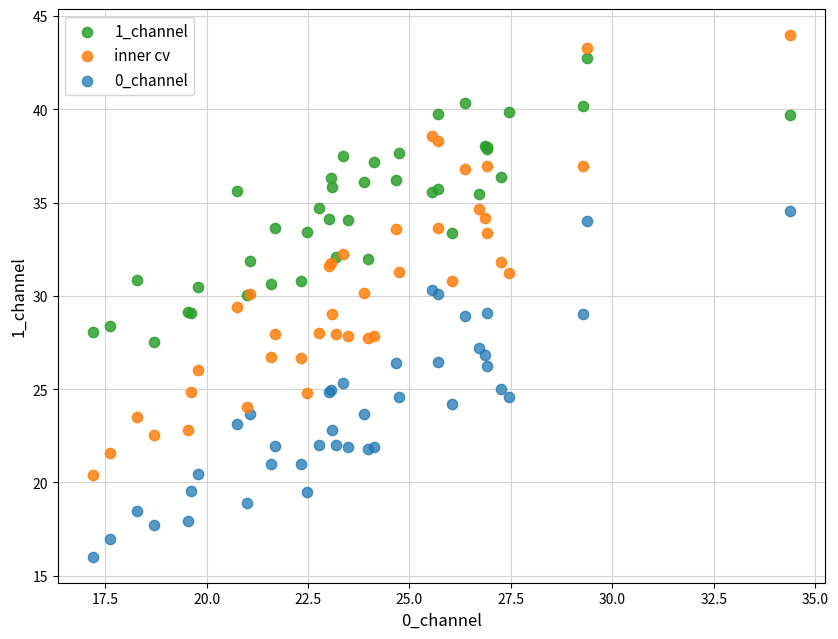

What is the X range (max minus min) for the scatter plot?

17.2